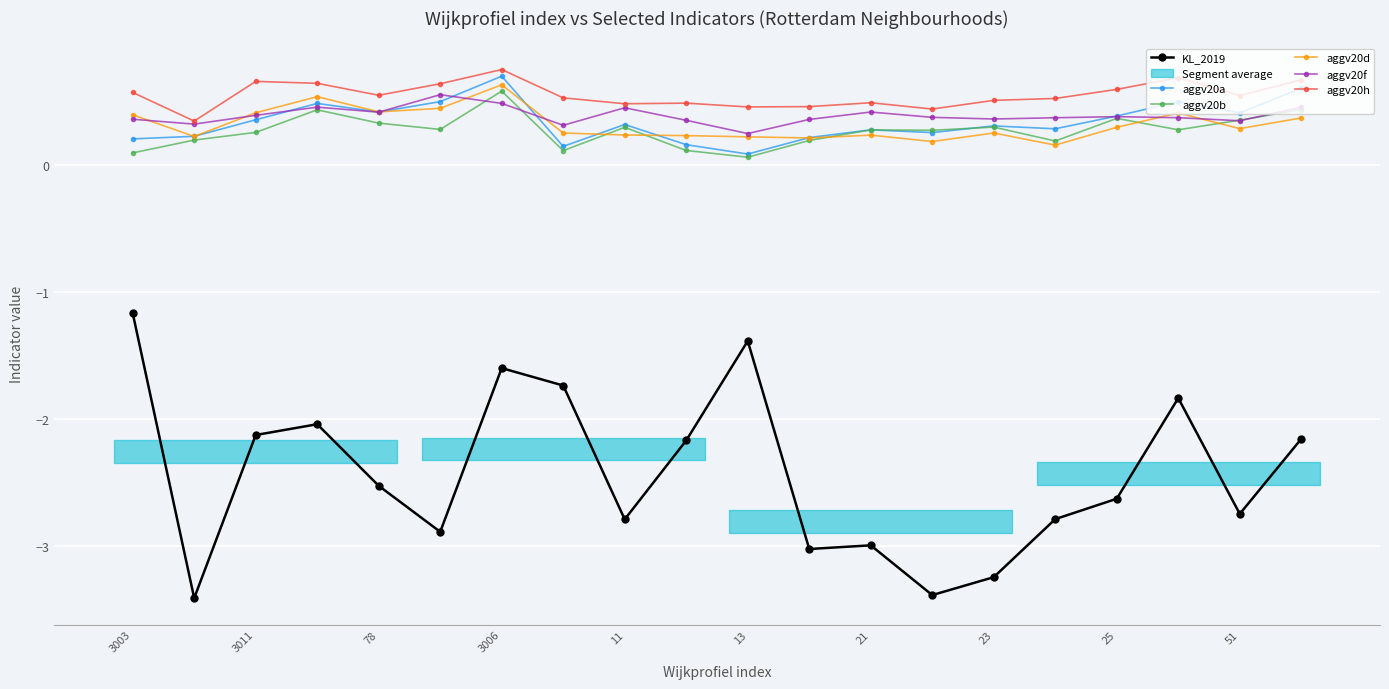

True or false: KL_2019 and aggv20b intersect in this chart.

False